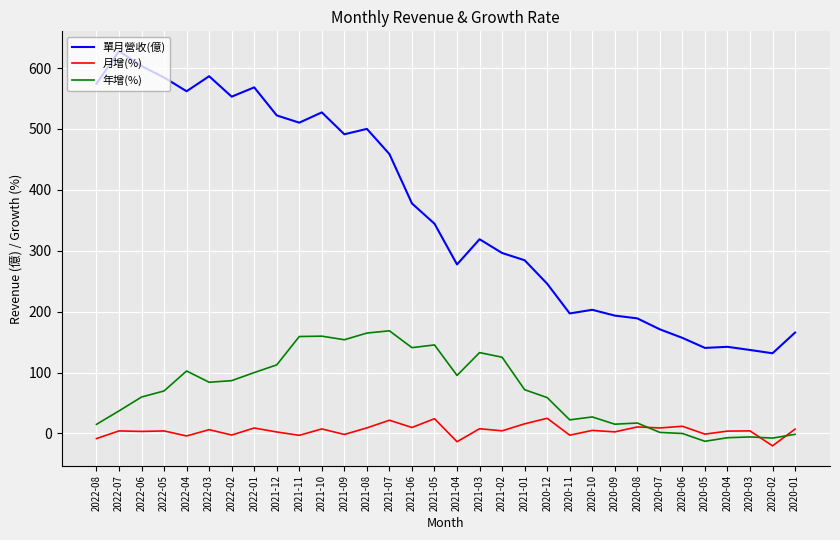

Rank the series by their maximum value, from lowest to highest.

月增(%), 年增(%), 單月營收(億)